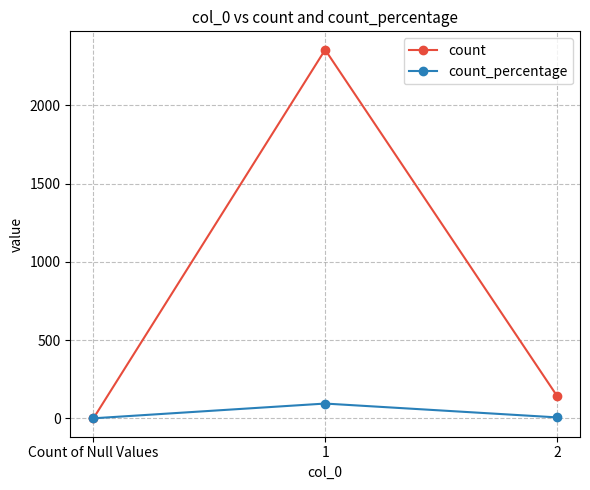

What is the highest value of the count series?

2355.0